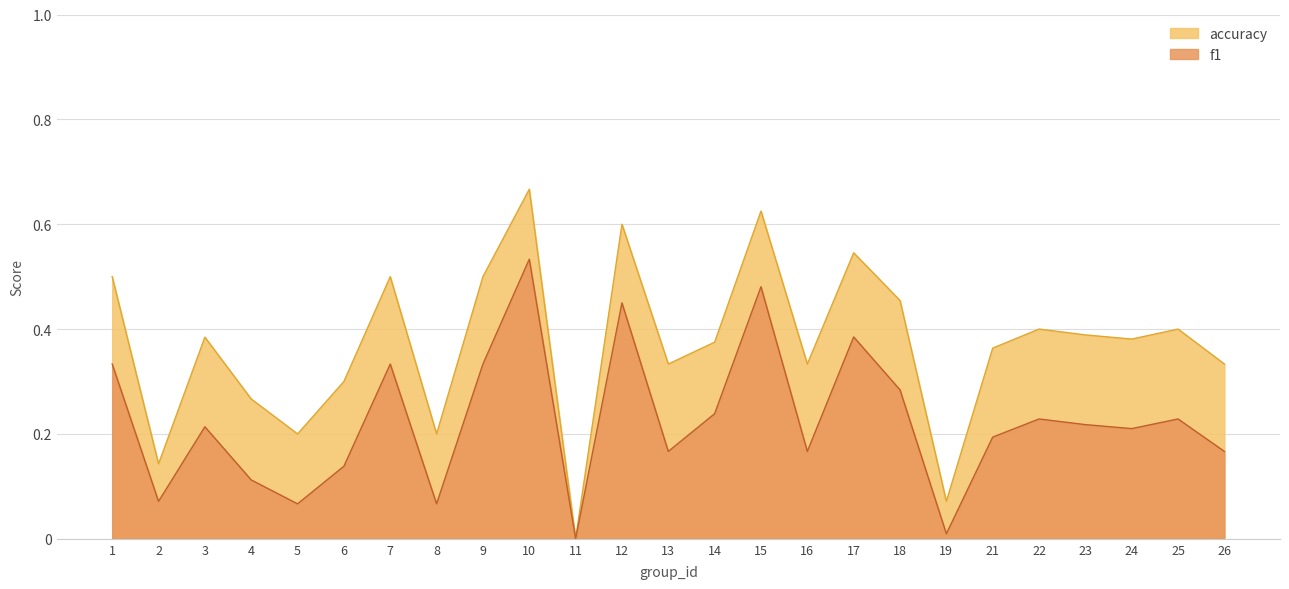

Which series has the largest range (max minus min)?

accuracy